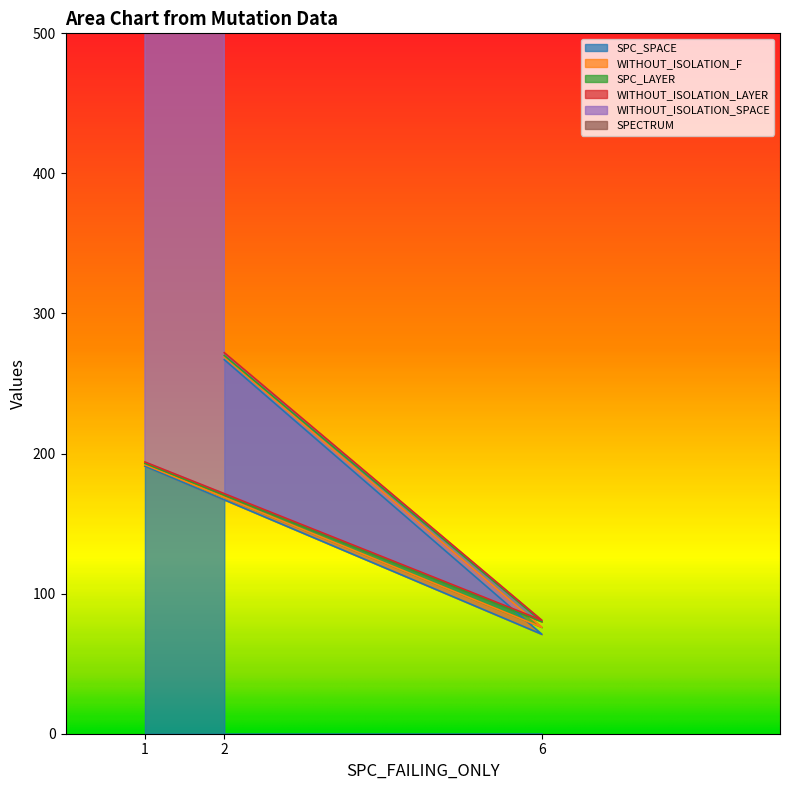

List the labels in order of SPC_SPACE value, largest first.

2, 1, 6